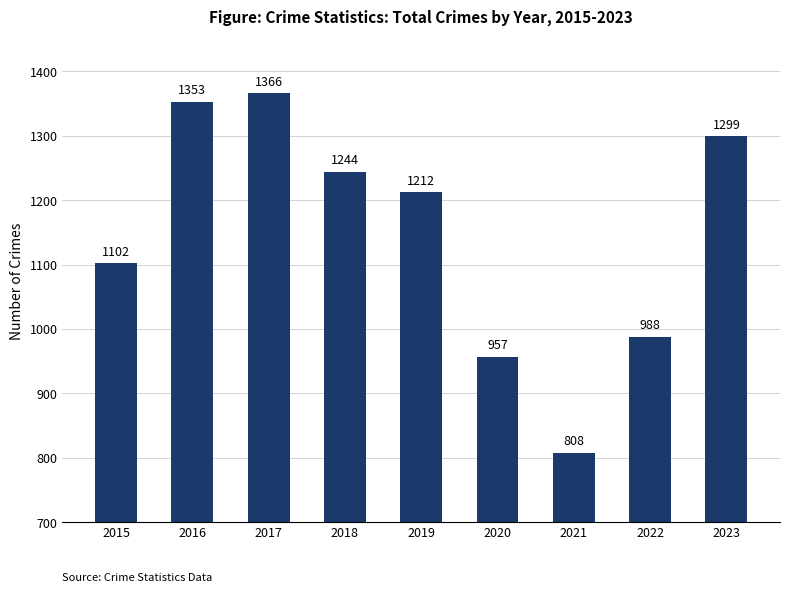

Reading right to left, extract all data points from this chart.

1299	988	808	957	1212	1244	1366	1353	1102